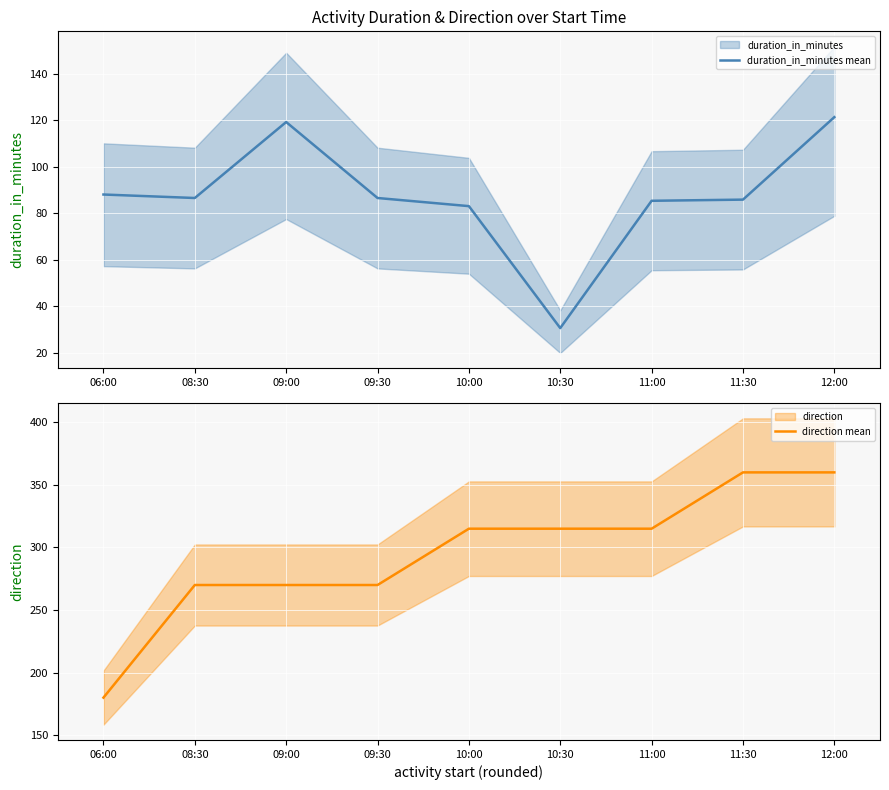

What is the lowest value of the direction mean series?

180